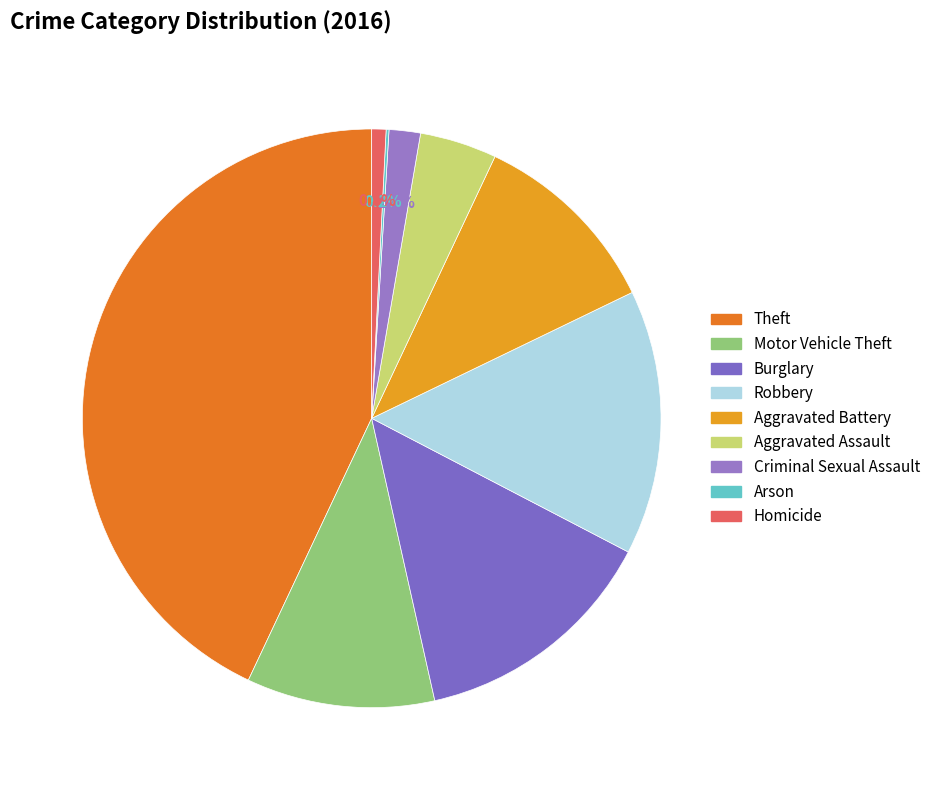

What is the smallest slice in the pie chart?

Arson